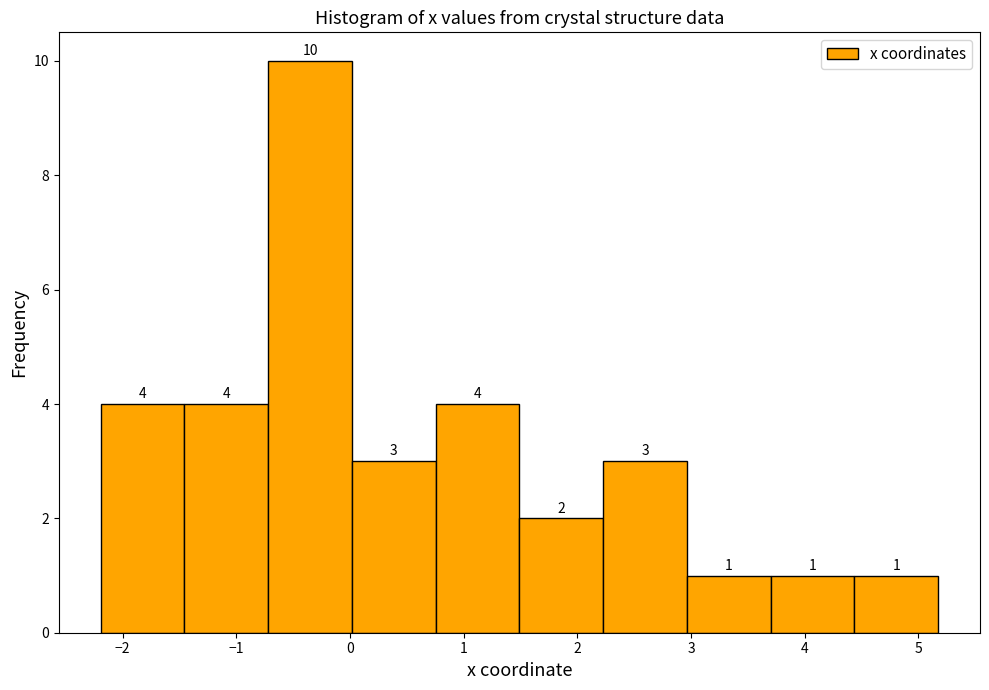

How tall is the bar that spans 0.8 to 1.5 on the x-axis? The bar edges are not printed on the chart, so give them approximately, as read against the axis.

4